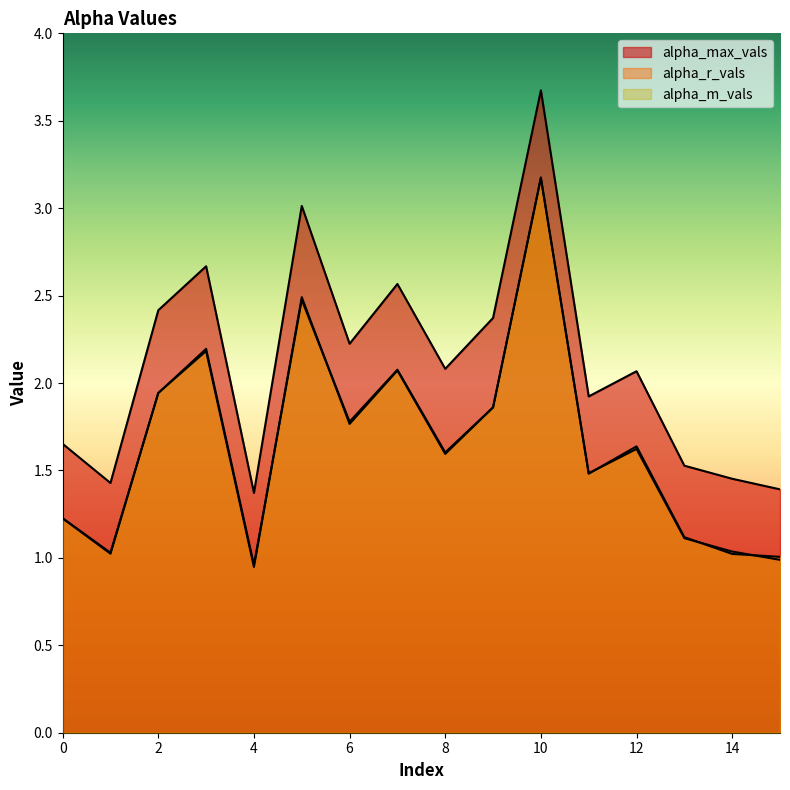

Which category has the lowest value in the alpha_r_vals series?

4